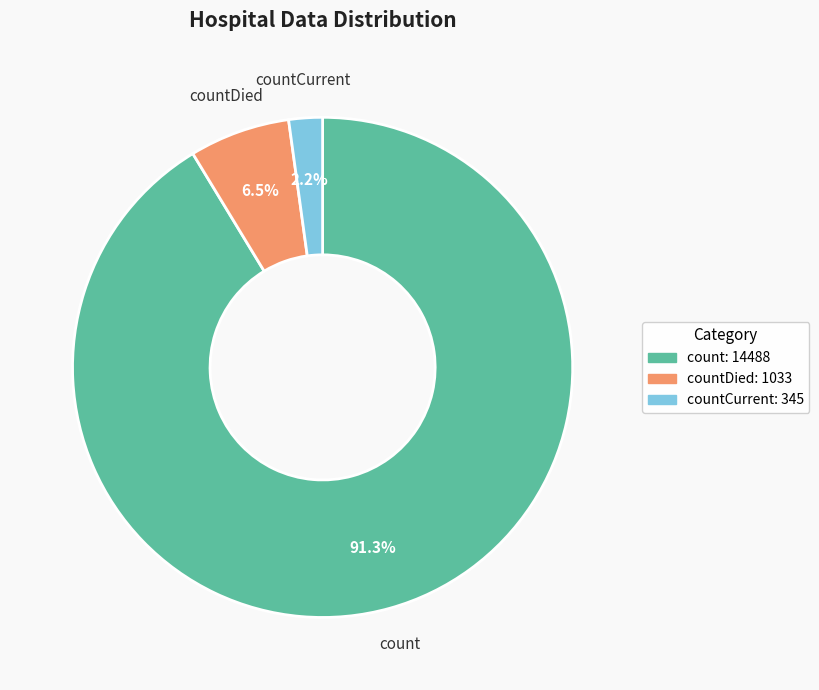

Does count: 14488 represent more than half of the total?

Yes